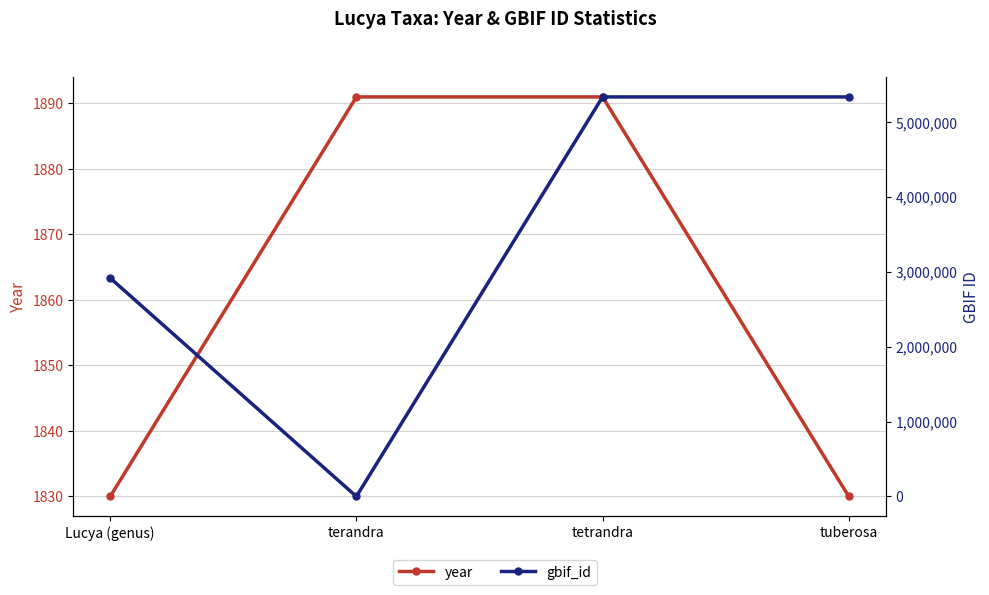

After their last crossing, which series has the higher values: gbif_id or year?

gbif_id